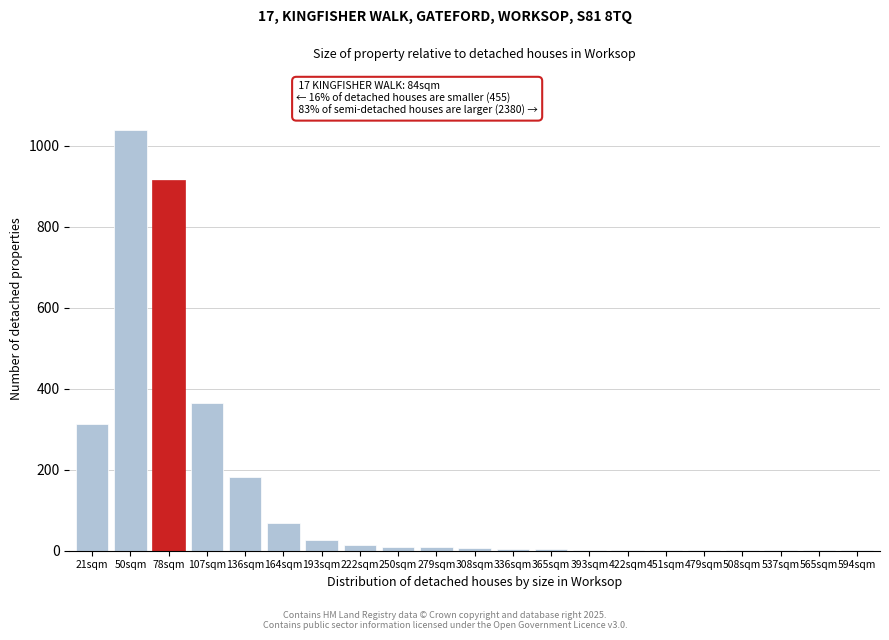

True or false: the data shows 2 at 422sqm.

True